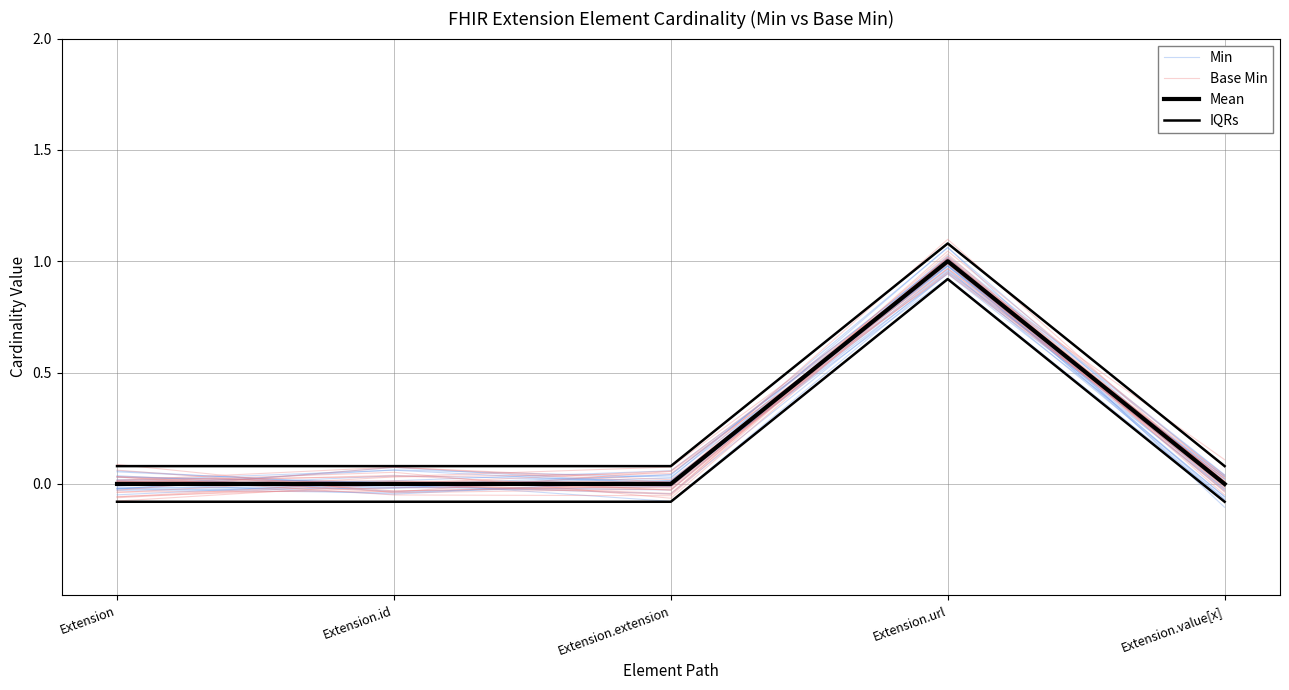

At Extension, list the series in order from largest to smallest.

IQRs, Min, Base Min, Mean